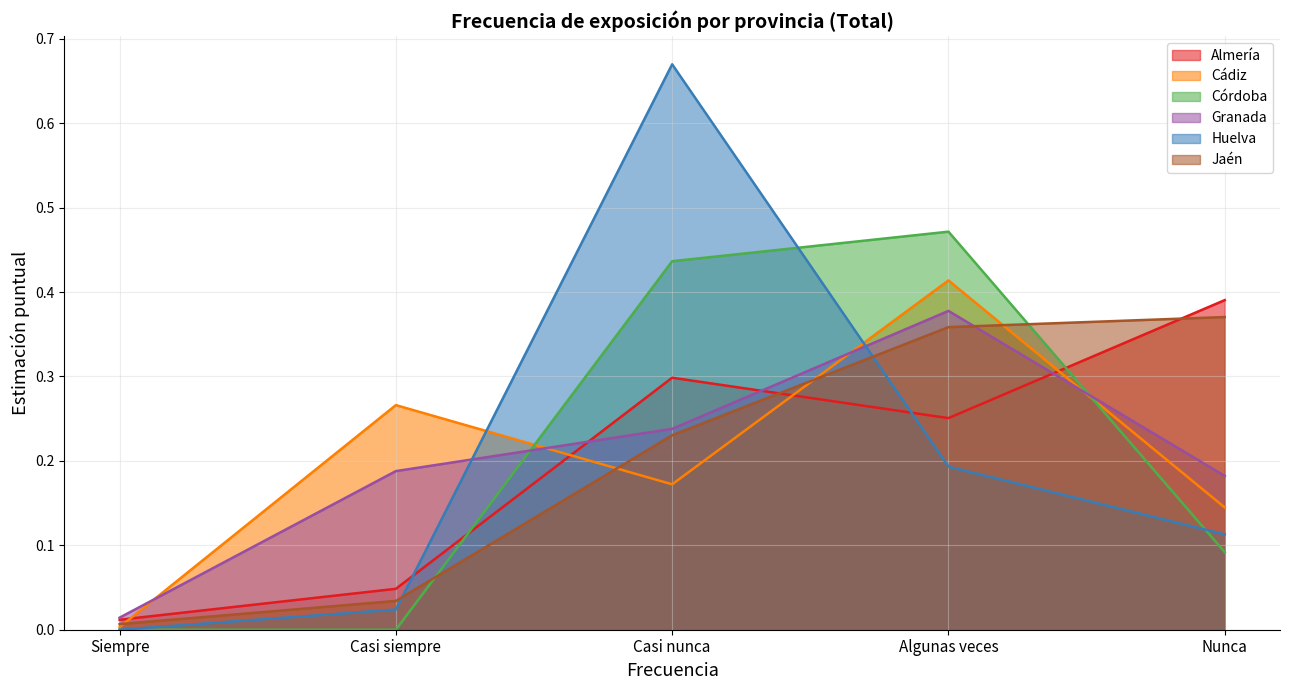

What is the maximum value shown in the chart?

0.7